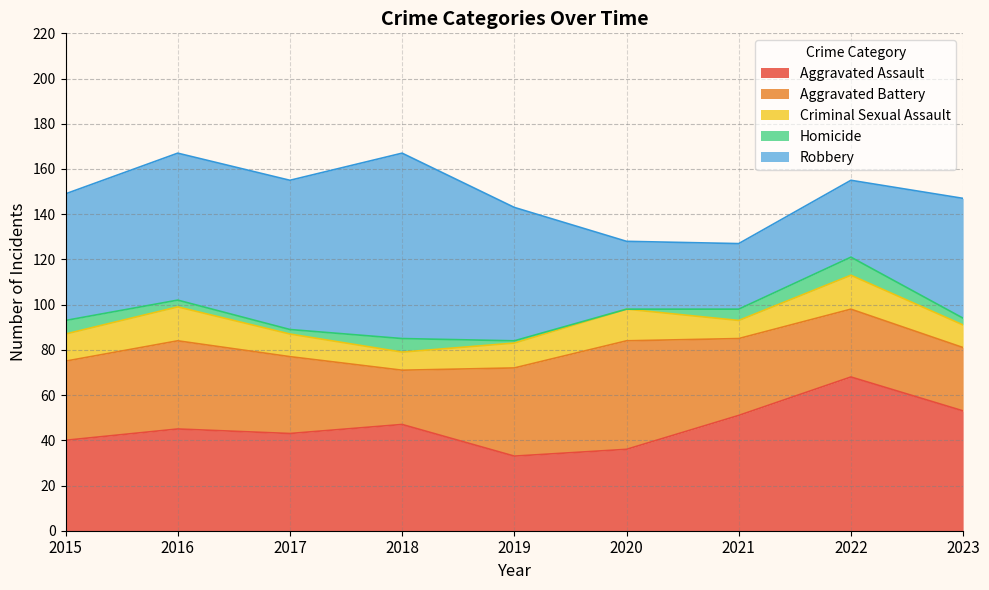

What is the value of the Homicide point at the 7th from the left?

5